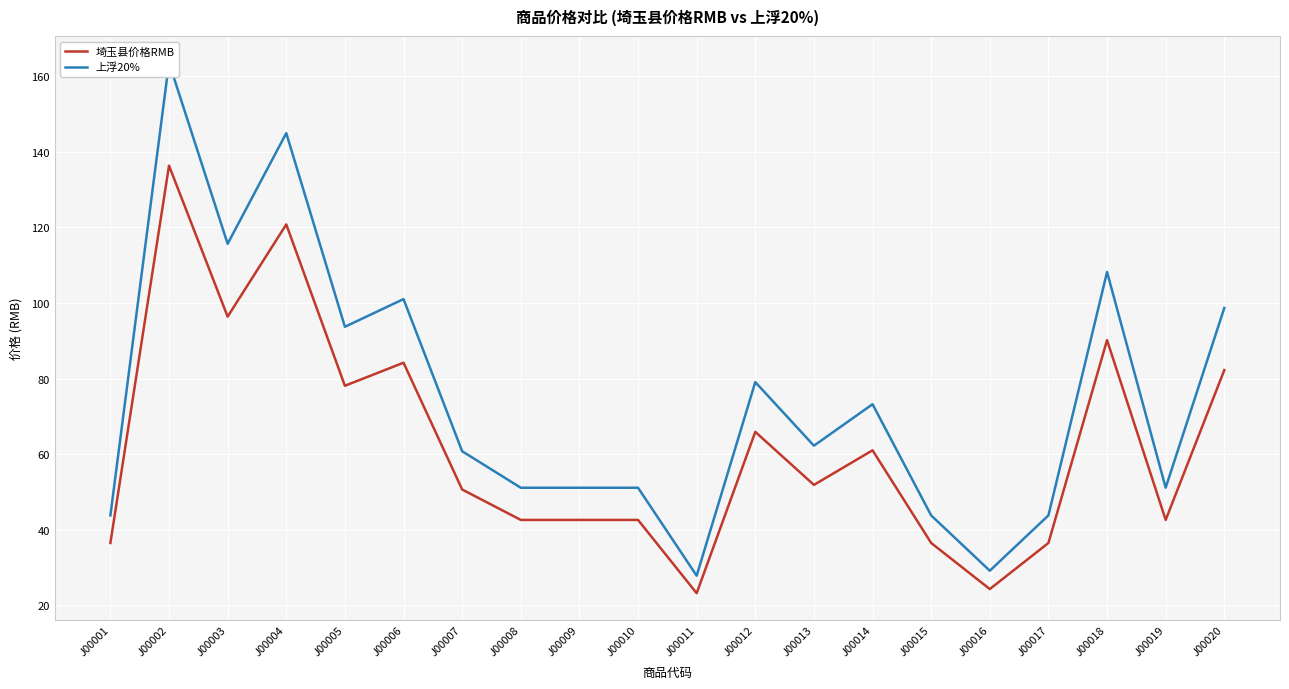

Reading right to left, extract all data points from this chart.

埼玉县价格RMB: J00020=82.2	J00019=42.6	J00018=90.2	J00017=36.5	J00016=24.3	J00015=36.5	J00014=61.0	J00013=51.9	J00012=65.9	J00011=23.2	J00010=42.6	J00009=42.6	J00008=42.6	J00007=50.6	J00006=84.2	J00005=78.1	J00004=120.8	J00003=96.4	J00002=136.3	J00001=36.5
上浮20%: J00020=98.7	J00019=51.1	J00018=108.2	J00017=43.8	J00016=29.1	J00015=43.8	J00014=73.2	J00013=62.2	J00012=79.1	J00011=27.8	J00010=51.1	J00009=51.1	J00008=51.1	J00007=60.8	J00006=101.0	J00005=93.7	J00004=144.9	J00003=115.7	J00002=163.6	J00001=43.8